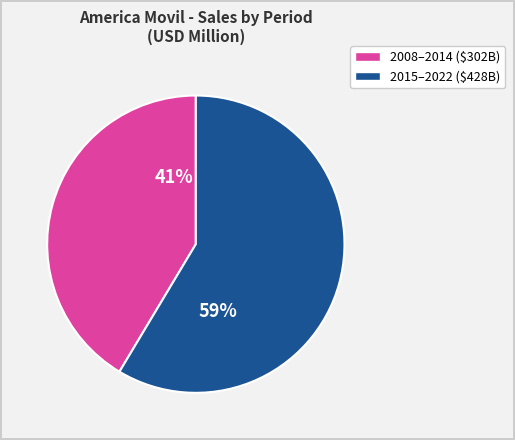

To the nearest percent, what is the average slice percentage?

50%